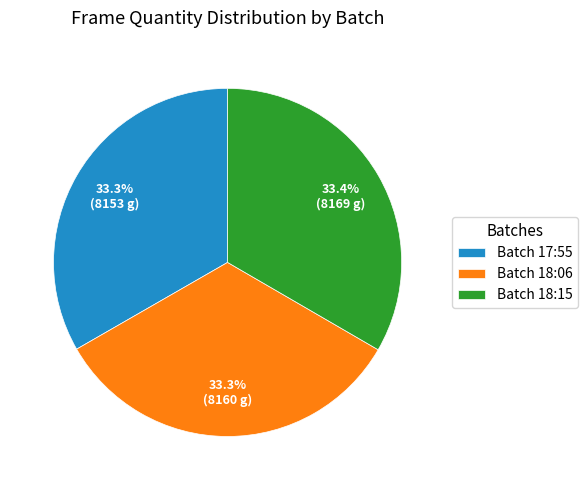

Do Batch 18:15 and Batch 18:06 together represent more than half of the pie?

Yes